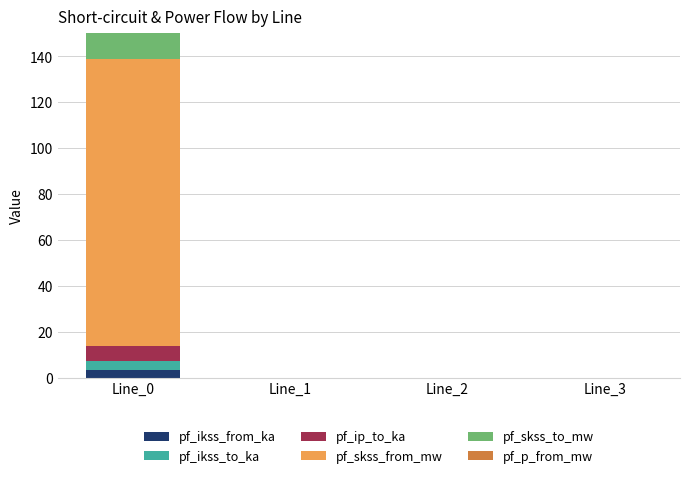

Is the value of pf_skss_to_mw at Line_0 greater than the value of pf_skss_from_mw at Line_2?

Yes